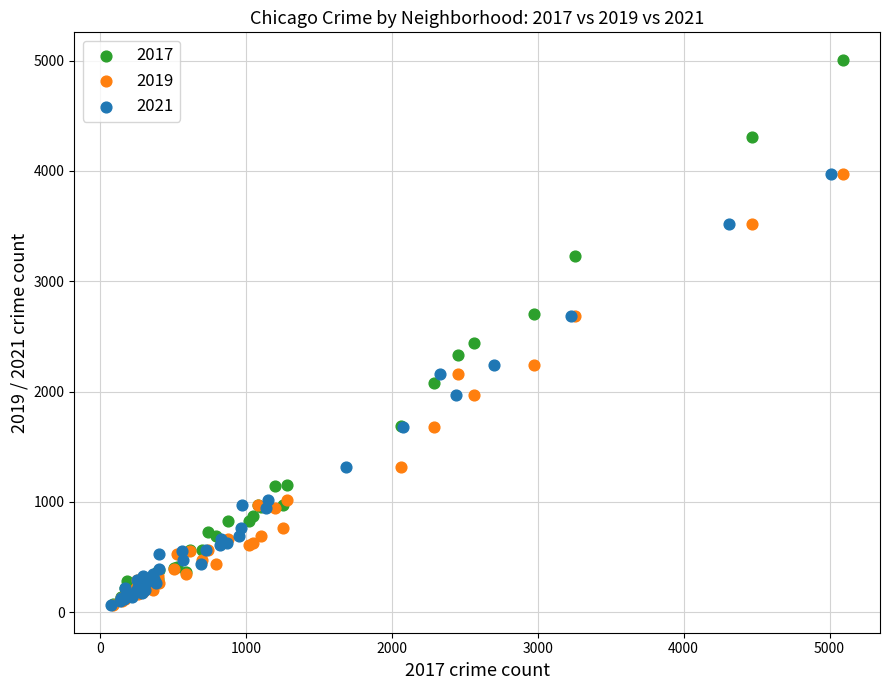

What are all the series names shown in the legend?

2017, 2019, 2021